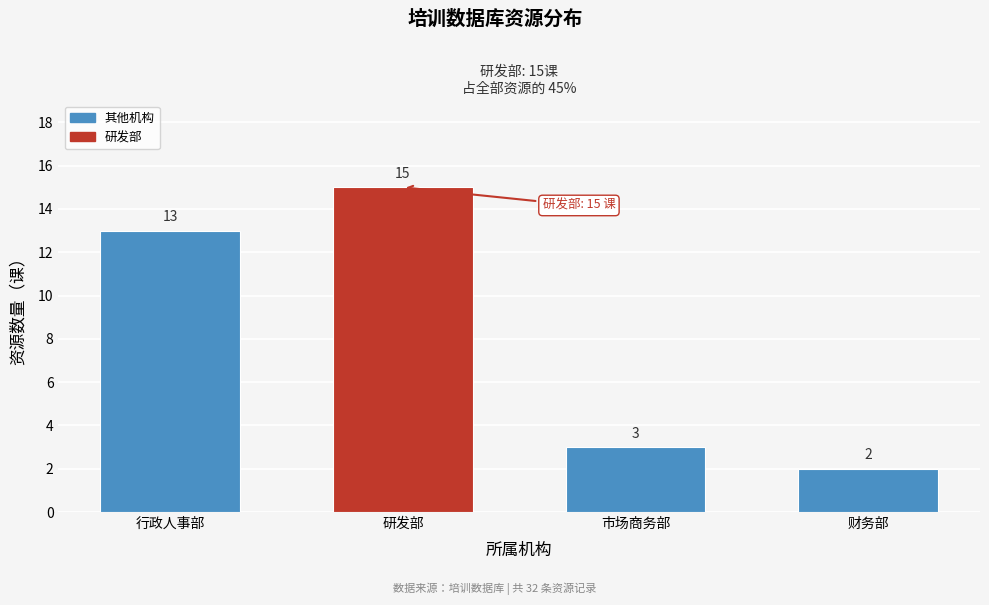

Reading left to right, extract all data points from this chart.

行政人事部=13	研发部=15	市场商务部=3	财务部=2